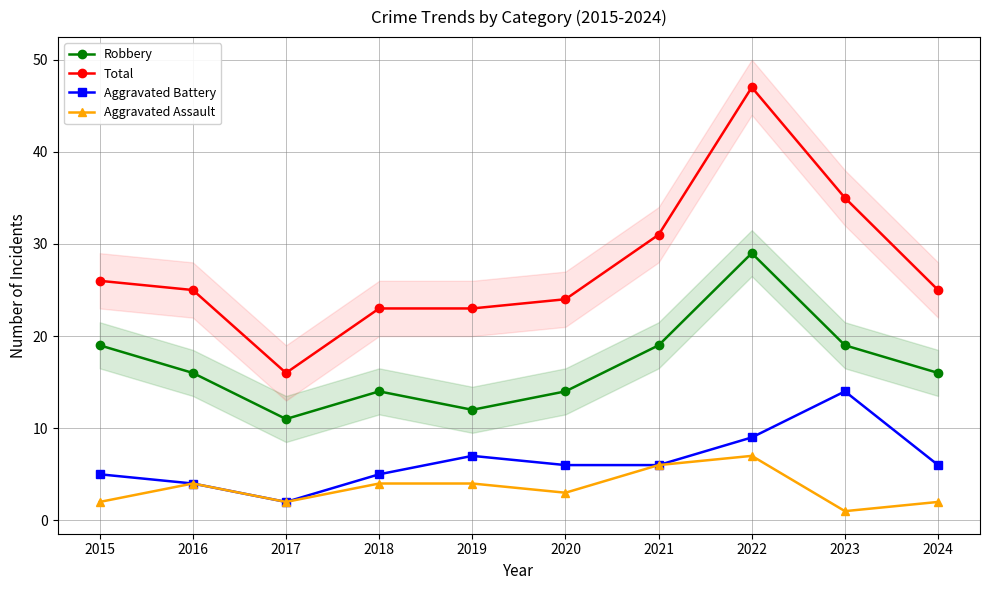

What is the average value of the Aggravated Assault series?

4